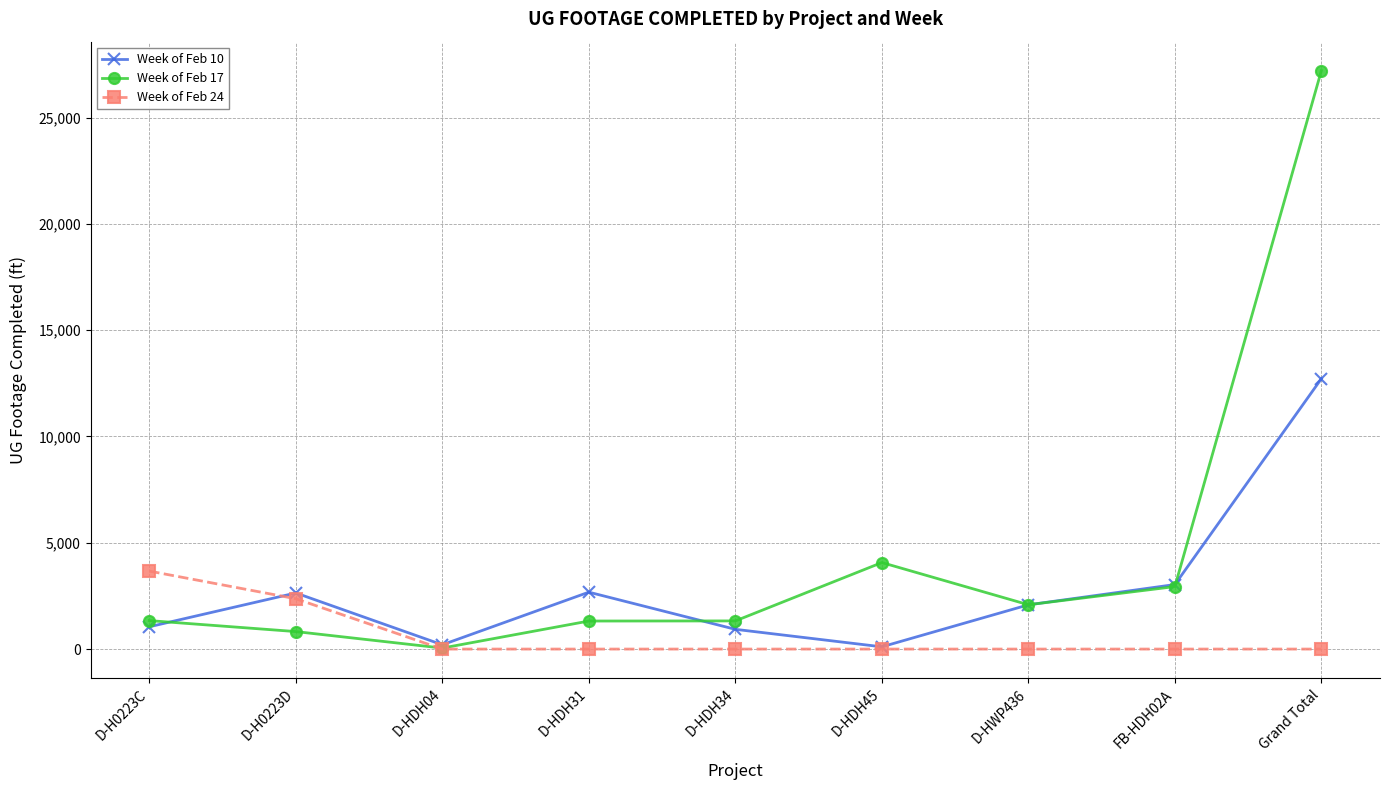

List the series in order of their peak value, lowest first.

Week of Feb 24, Week of Feb 10, Week of Feb 17